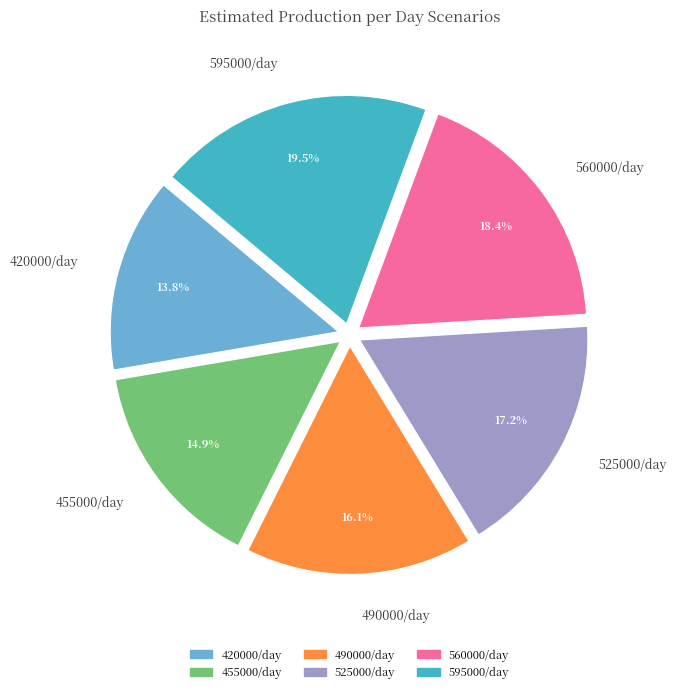

What percentage is the 560000/day slice, to the nearest percent?

18%